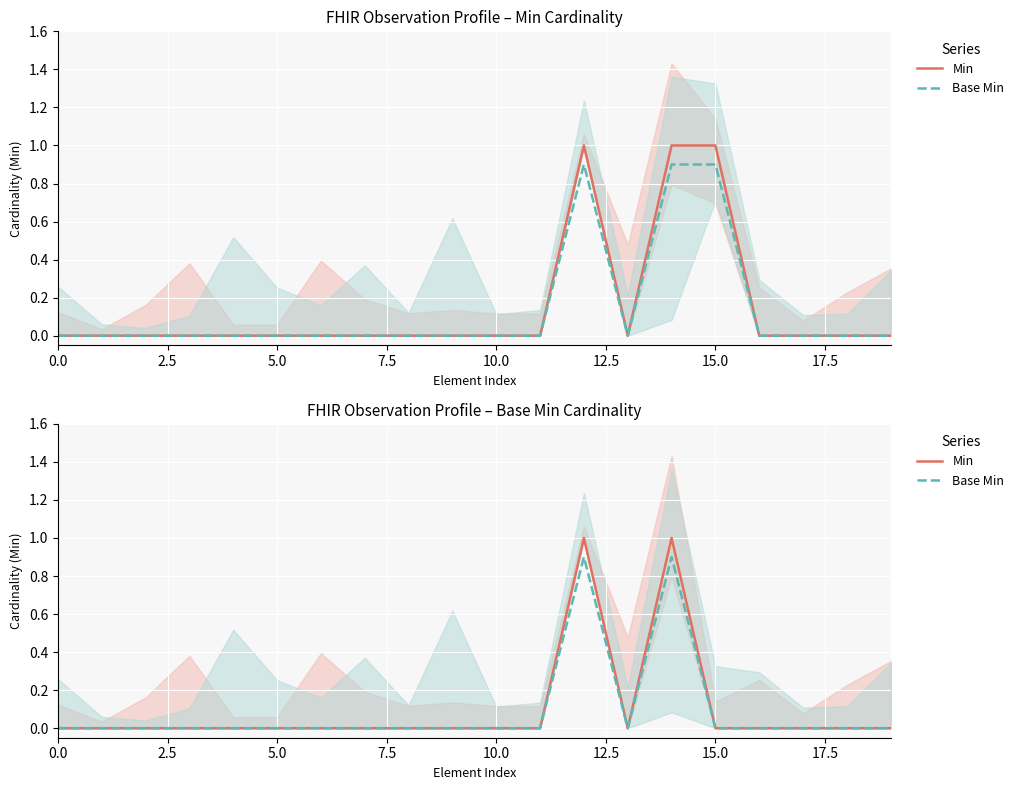

Reading right to left, what are all the values shown in this chart?

Min: 0.0	0.0	0.0	0.0	0.0	1.0	0.0	1.0	0.0	0.0	0.0	0.0	0.0	0.0	0.0	0.0	0.0	0.0	0.0	0.0
Base Min: 0.0	0.0	0.0	0.0	0.0	0.9	0.0	0.9	0.0	0.0	0.0	0.0	0.0	0.0	0.0	0.0	0.0	0.0	0.0	0.0